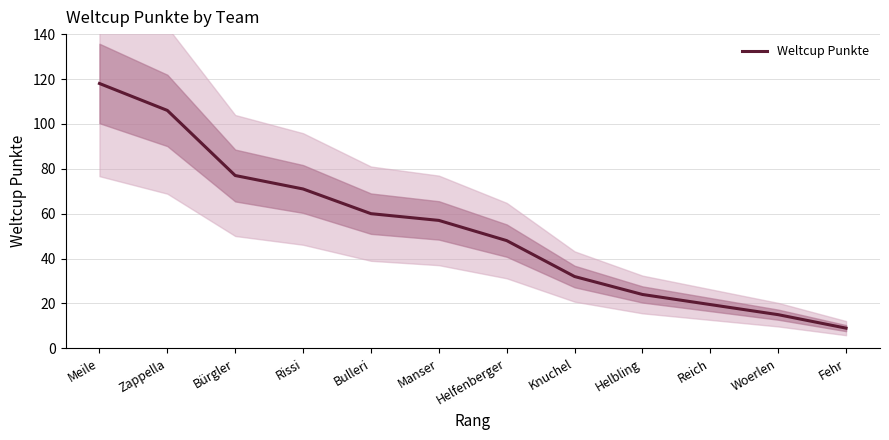

True or false: the data has more than 0 interior local peaks.

False